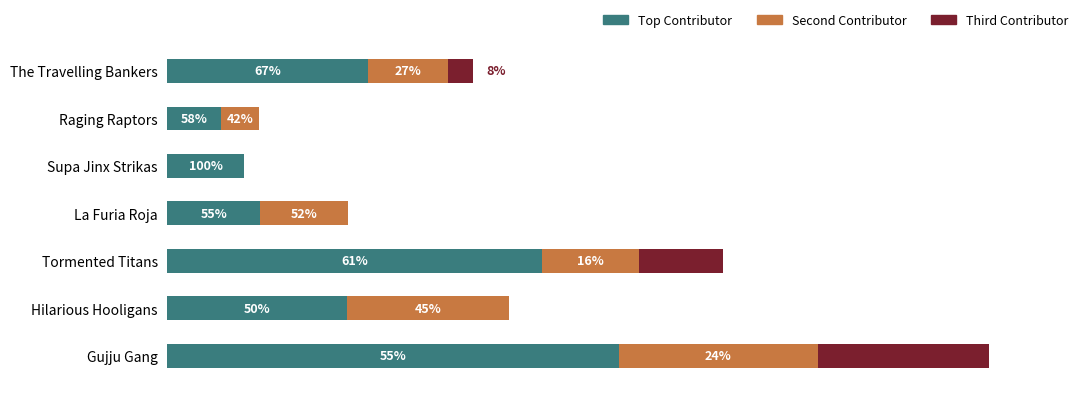

What are all the series names shown in the legend?

Top Contributor, Second Contributor, Third Contributor